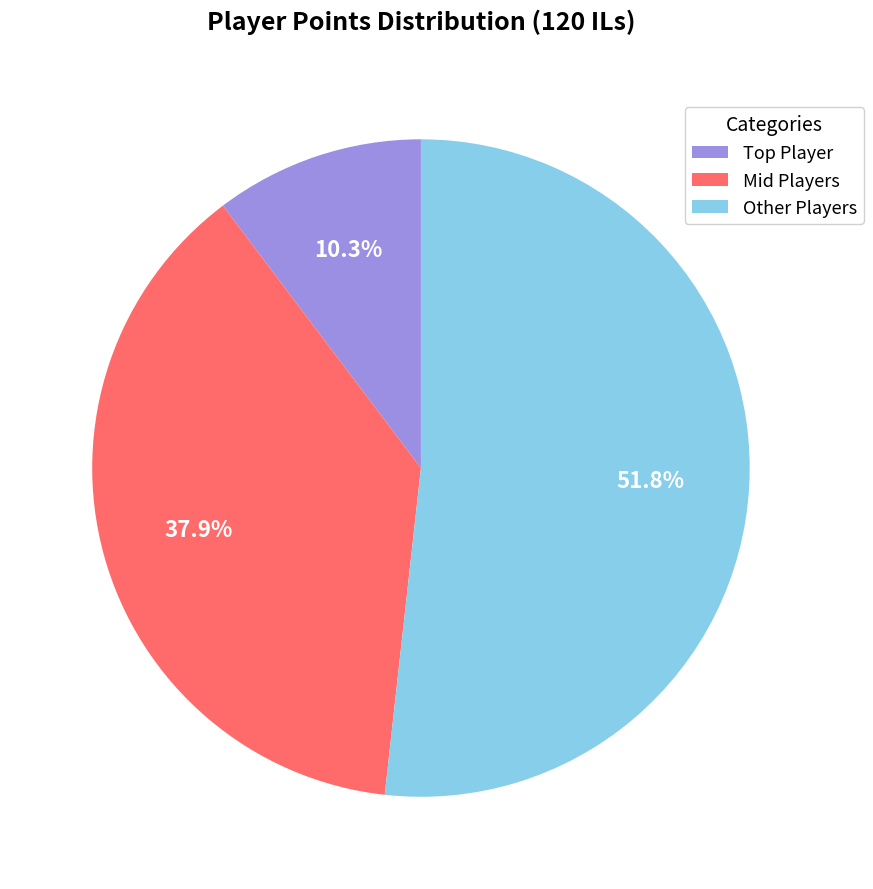

Is there a majority slice in this chart?

Yes